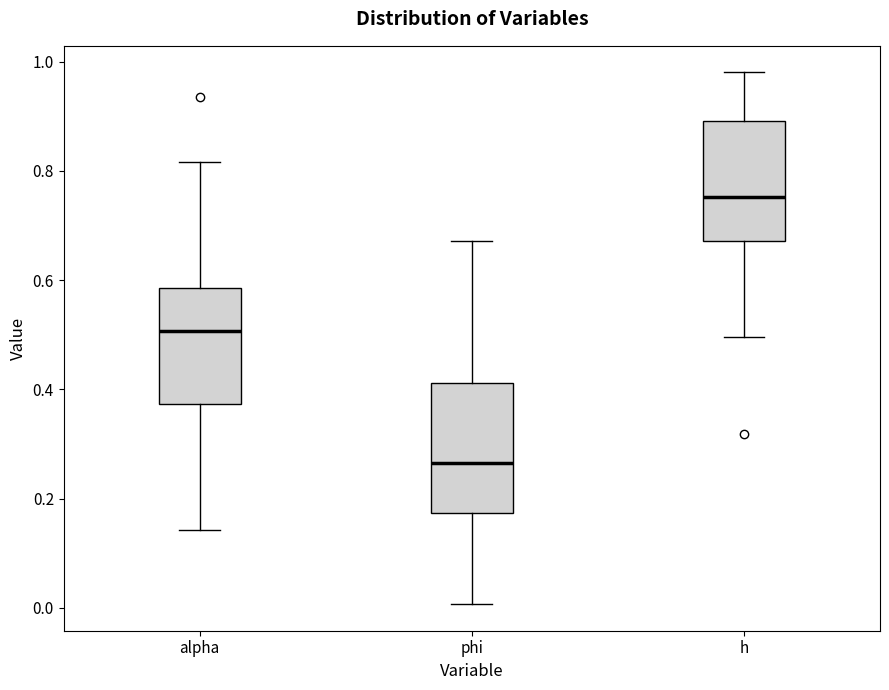

Where does the median line of the box for h sit on the y-axis? The values are not printed on the chart, so give them approximately, as read against the axis.

0.76